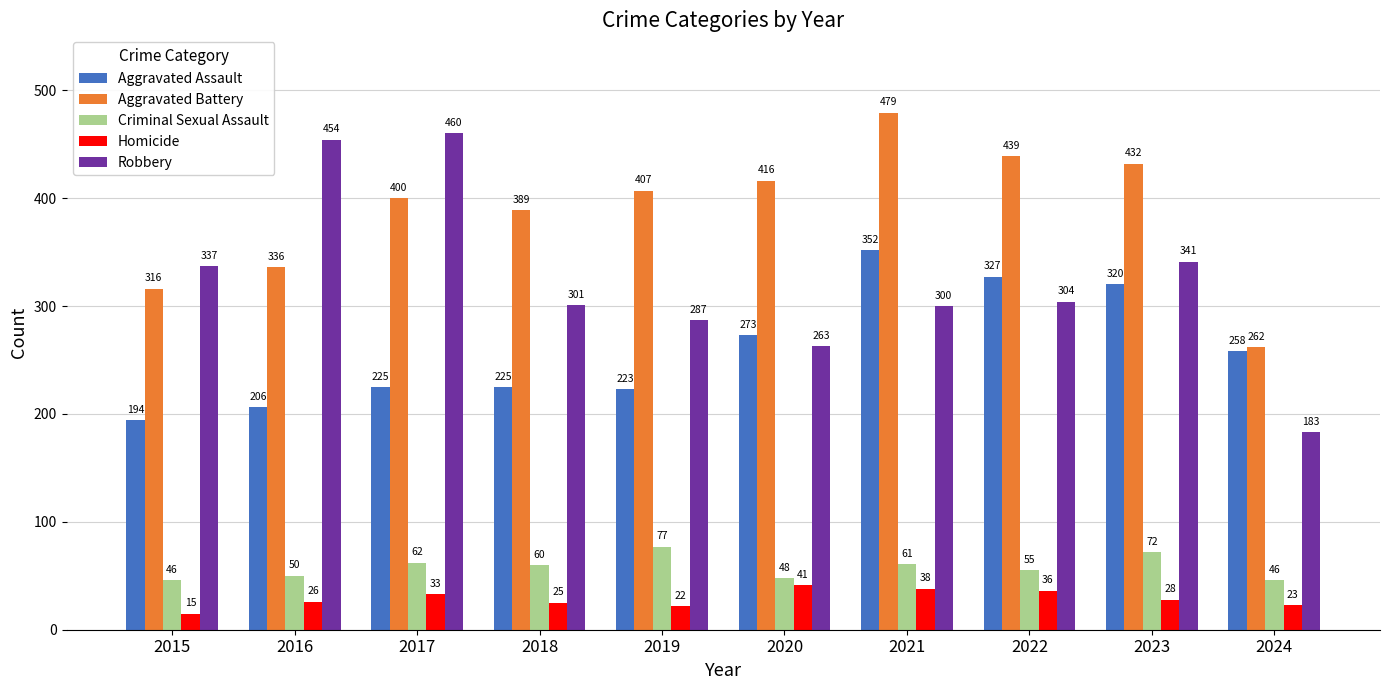

What is the difference between the maximum and minimum values in the Aggravated Assault series?

158